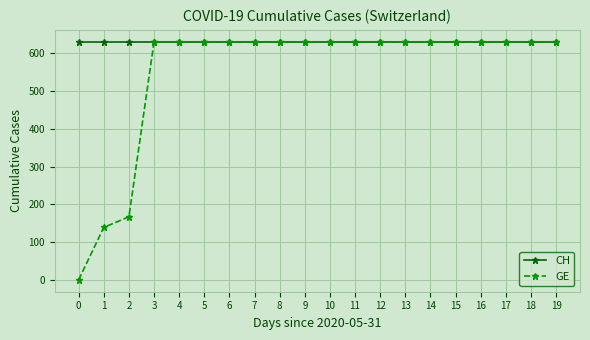

Where is GE nearest to the value 315?

2